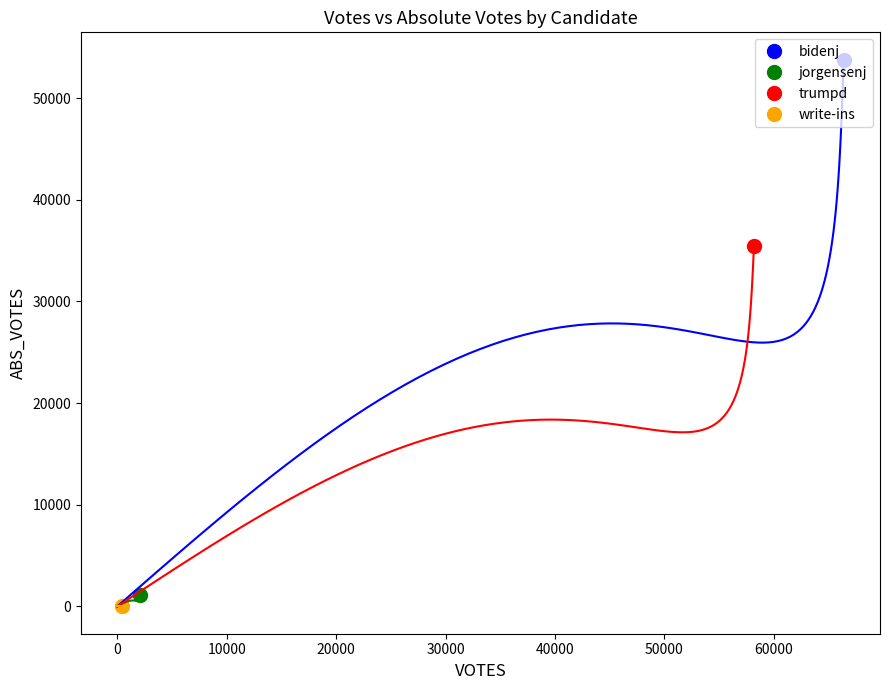

The trumpd series shows 35502 at ABS_VOTES. True or false?

True